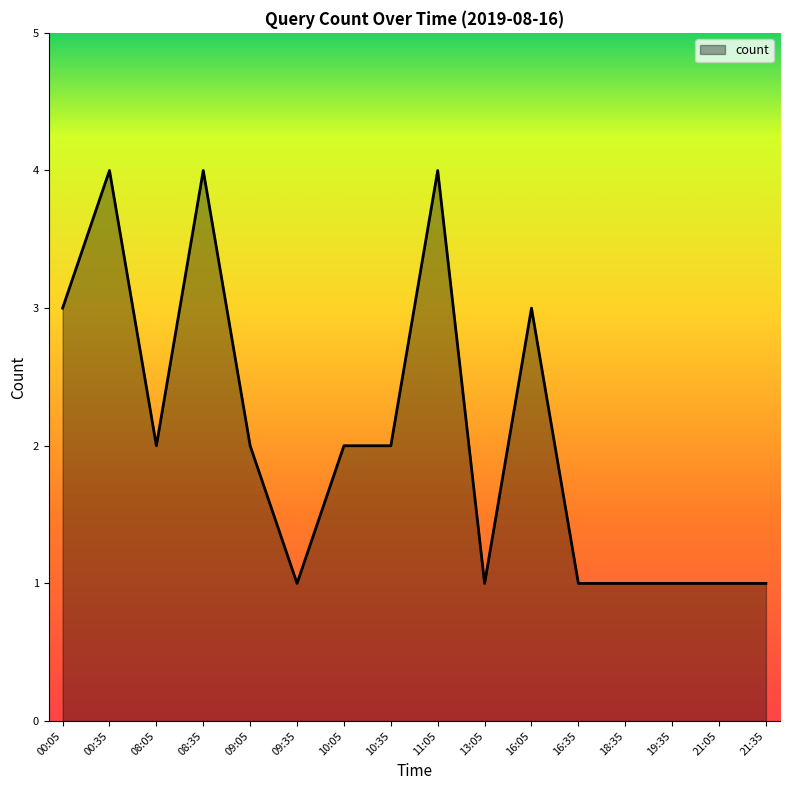

The value at 00:05 is 2. True or false?

False